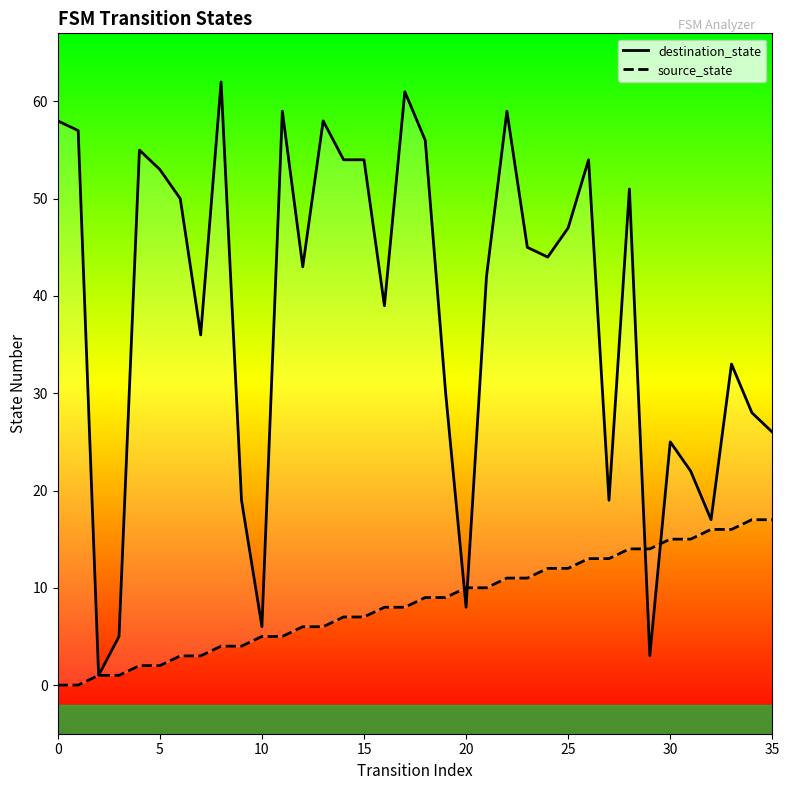

Does the chart have visible grid lines?

No